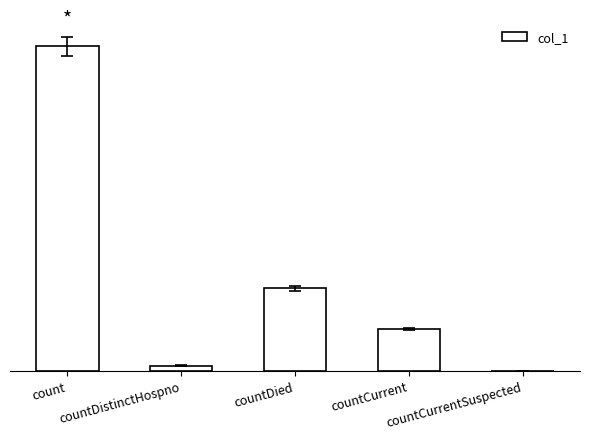

Are the bars horizontal?

No